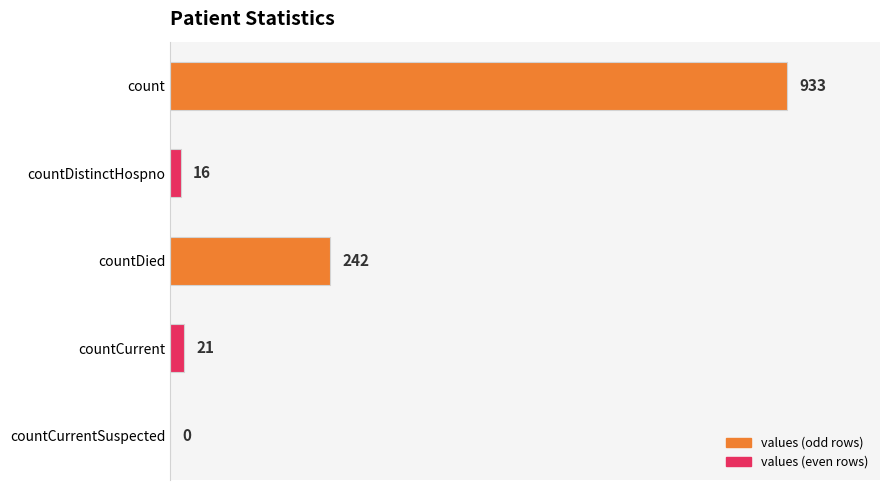

What is the sum of all values?

1212